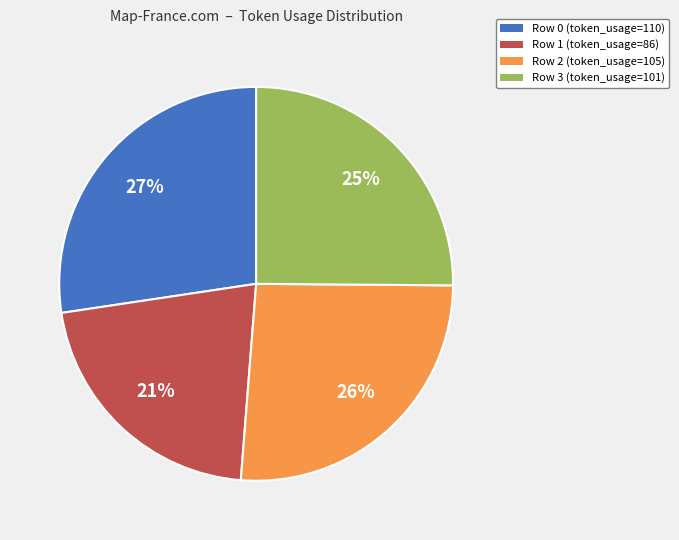

Is Row 0 the majority of the pie?

No